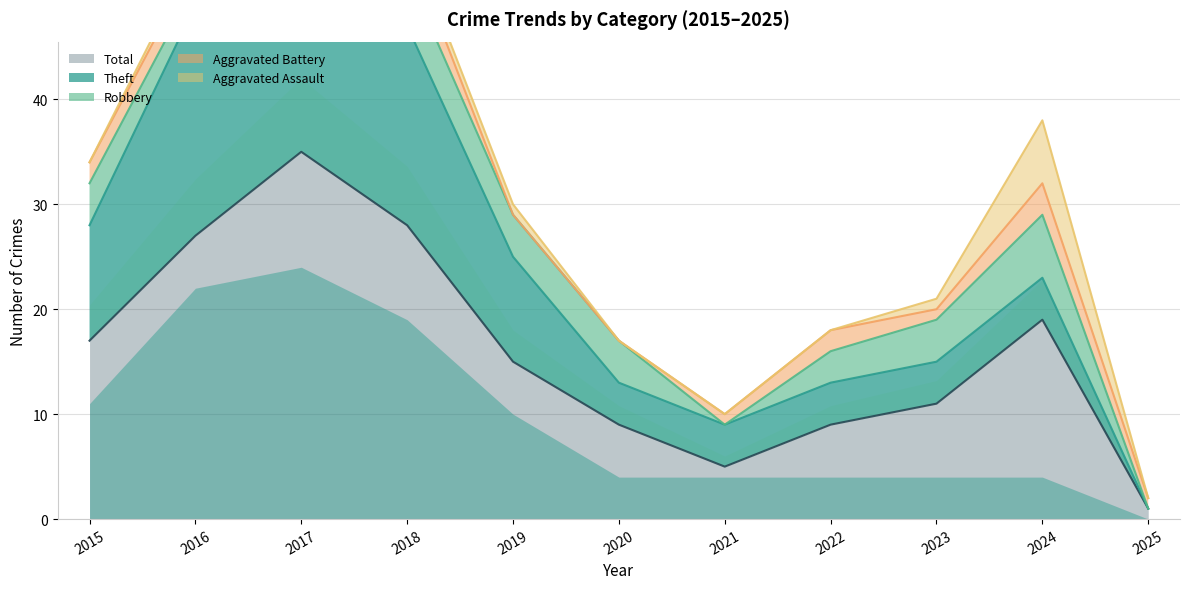

The value of Total at 2020 is 13. True or false?

False